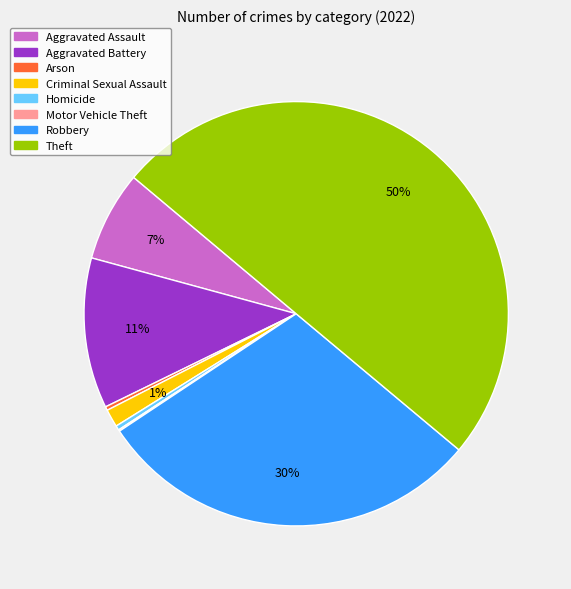

What percentage is the Criminal Sexual Assault slice, to the nearest percent?

1%